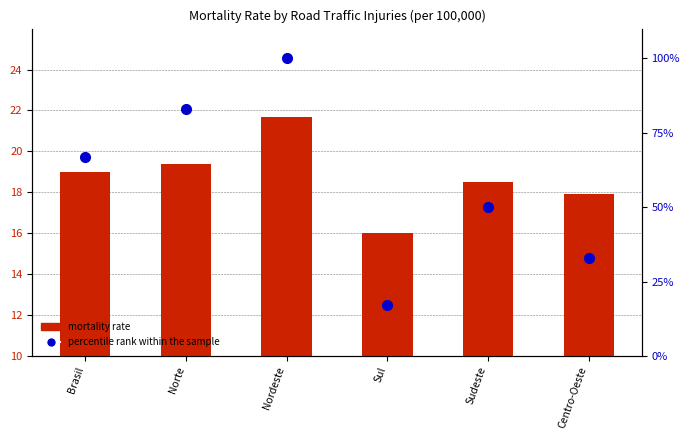

Count the percentile rank within the sample values in the range 33 to 83.

4